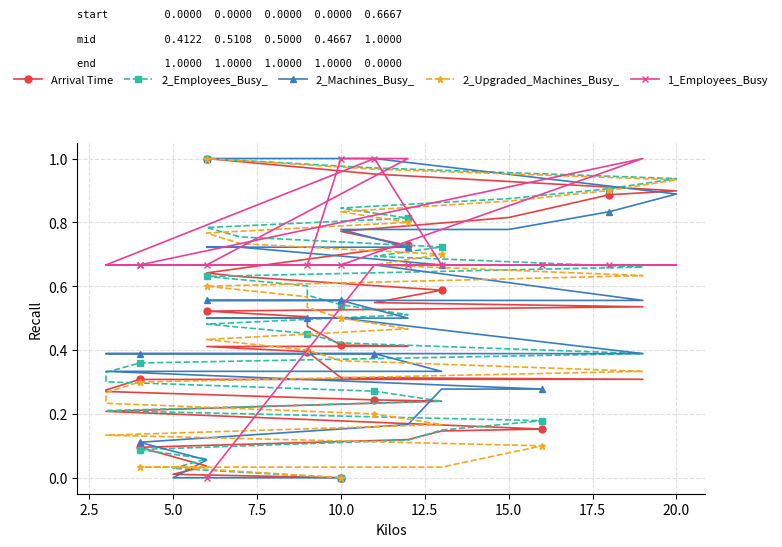

What is the sum of all 1_Employees_Busy values?

23.3